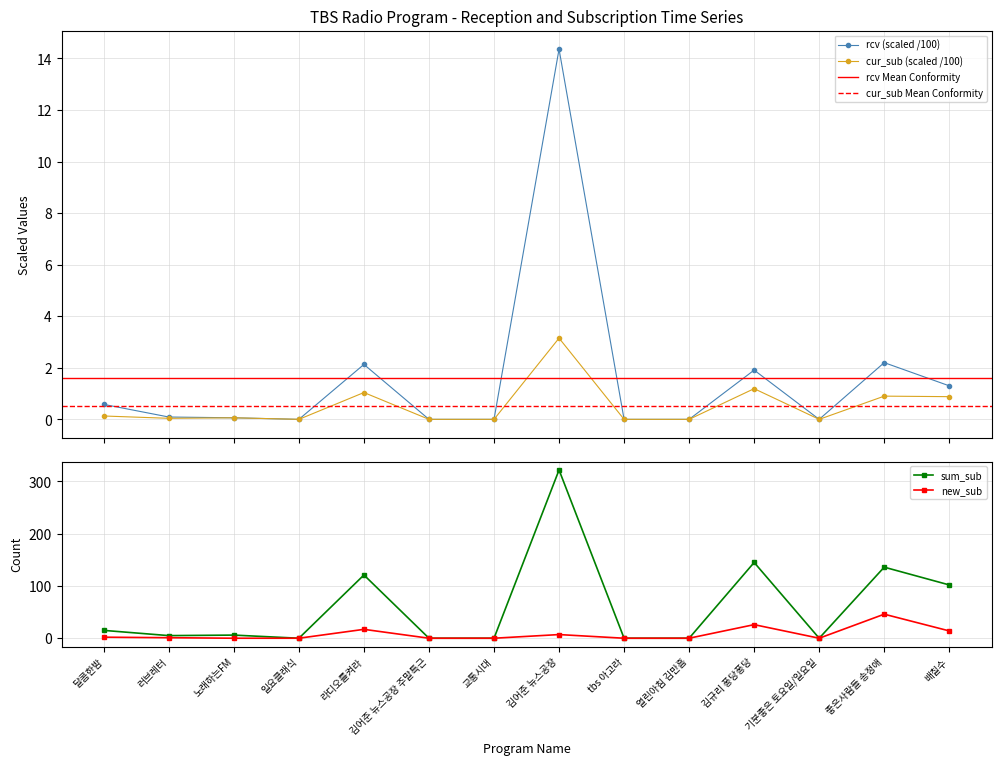

How many data points in cur_sub are above 0?

8